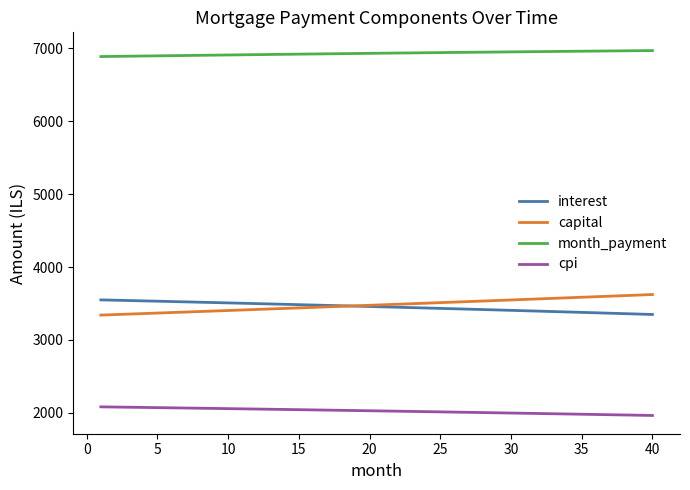

List the series in order of their peak value, highest first.

month_payment, capital, interest, cpi